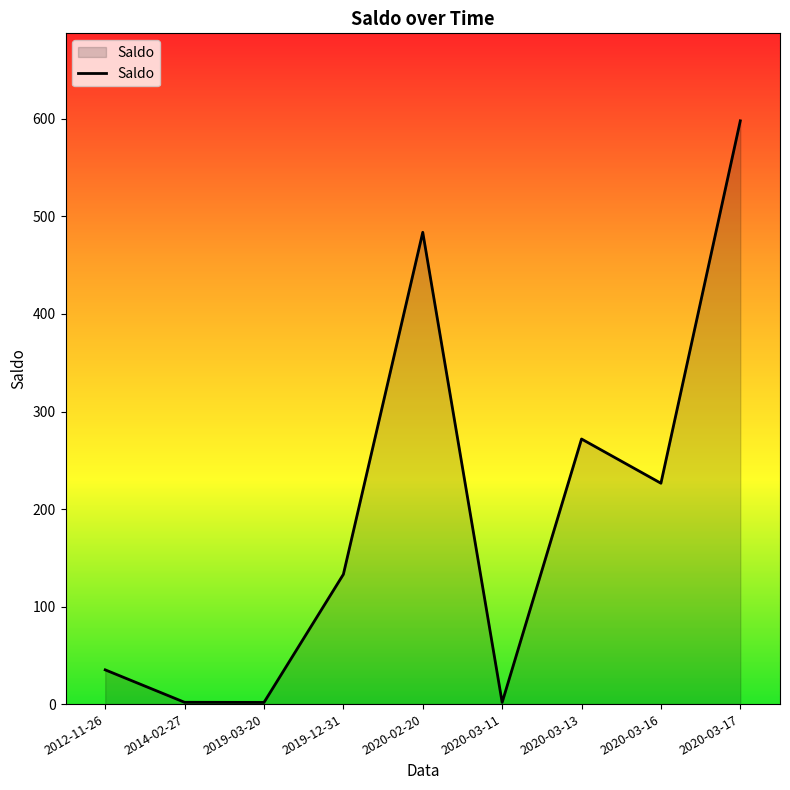

What is the change in value from 2019-12-31 to 2020-03-17?

+465.0